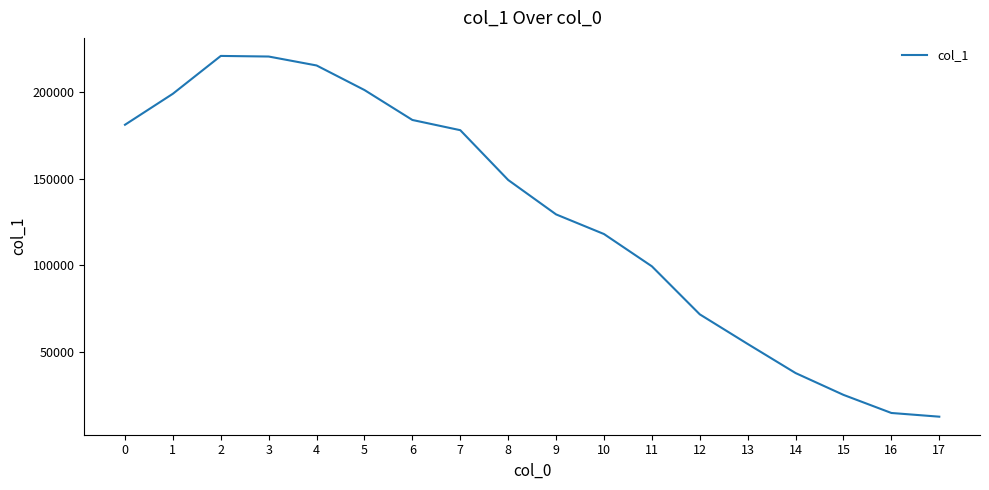

Is it true that the value at 16 is 14648?

True